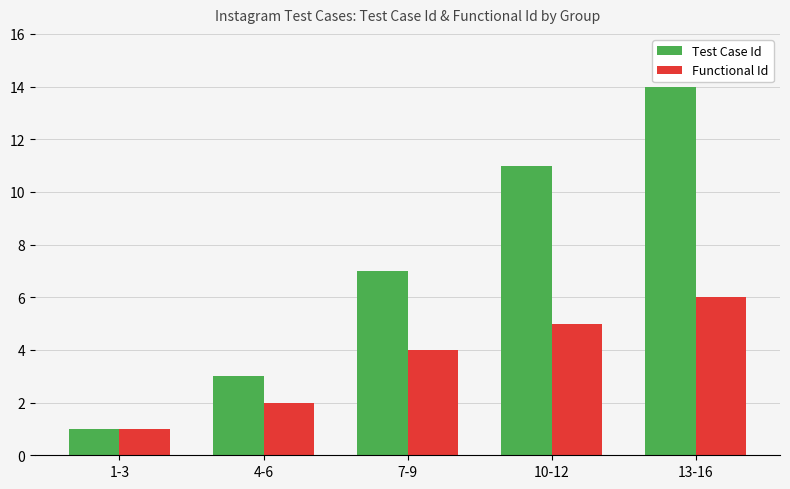

True or false: Functional Id has a value of 4 at 7-9.

True